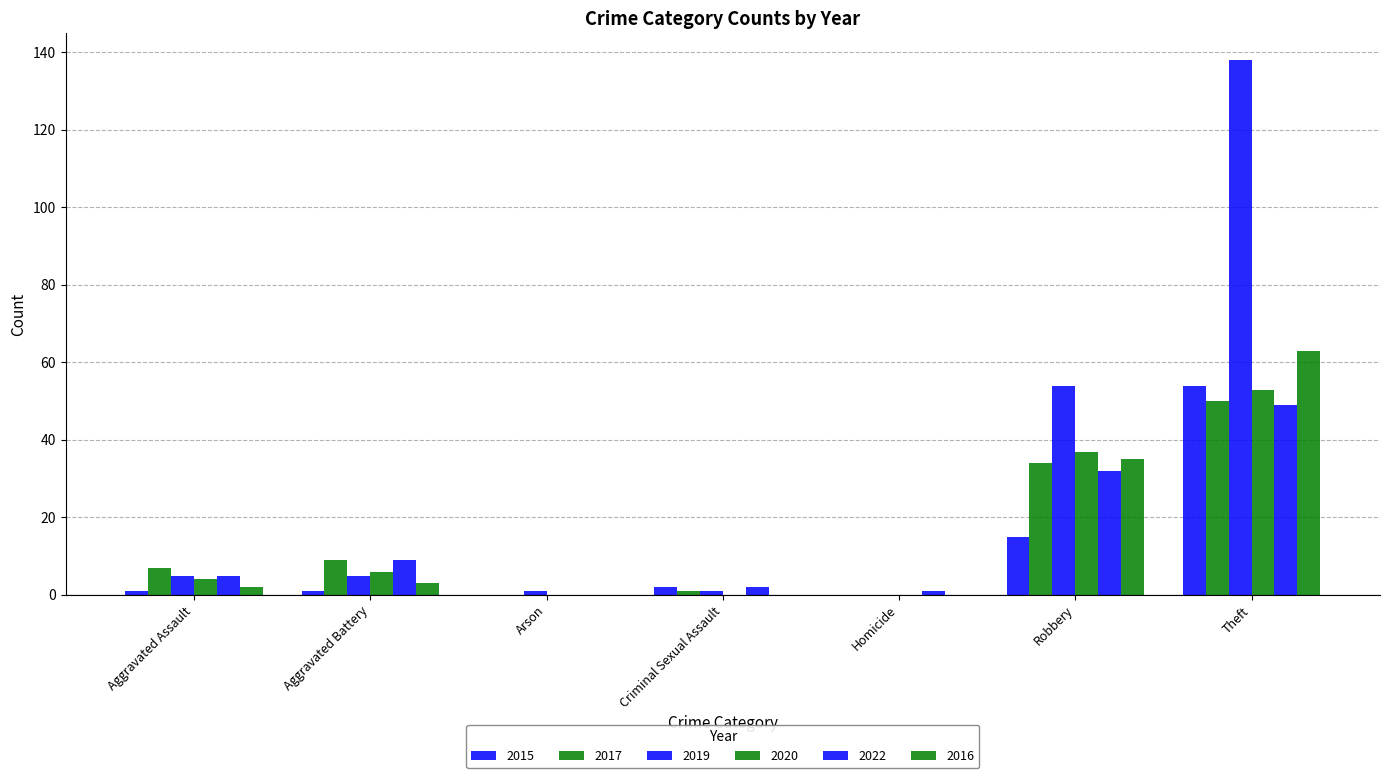

How many groups of bars are there?

7